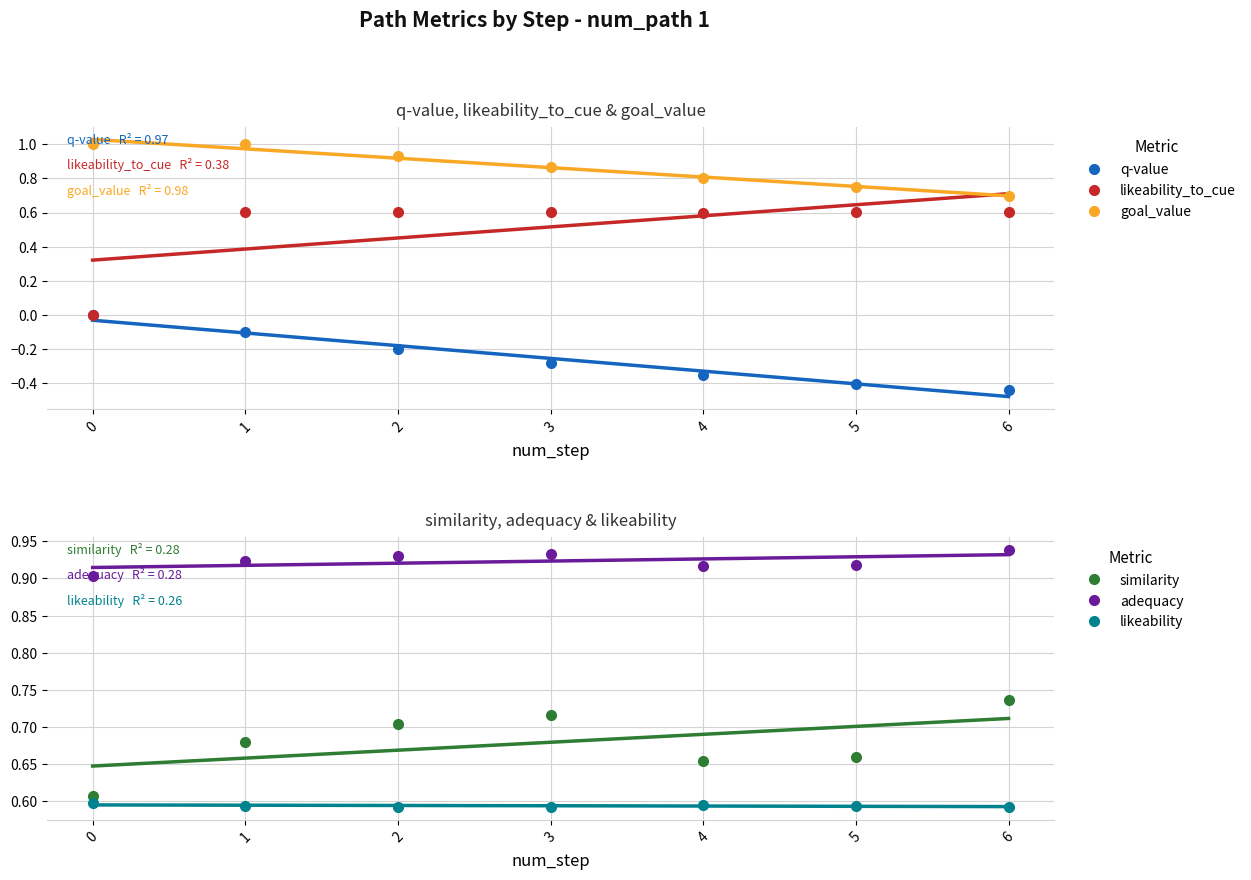

What is the sum of all likeability values?

4.2